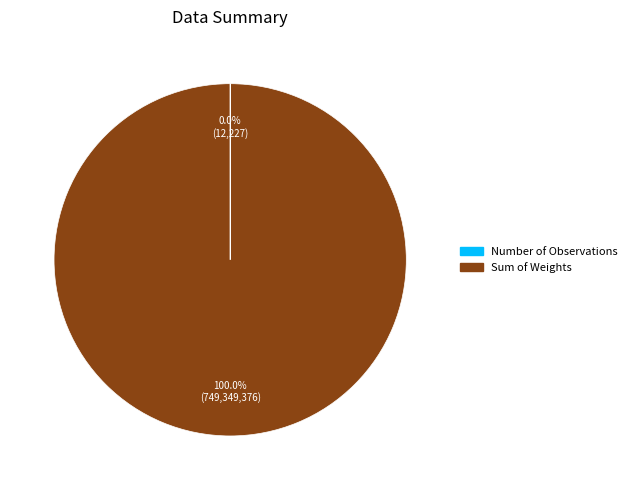

To the nearest percent, what is the difference between the largest and smallest slice percentages?

100%